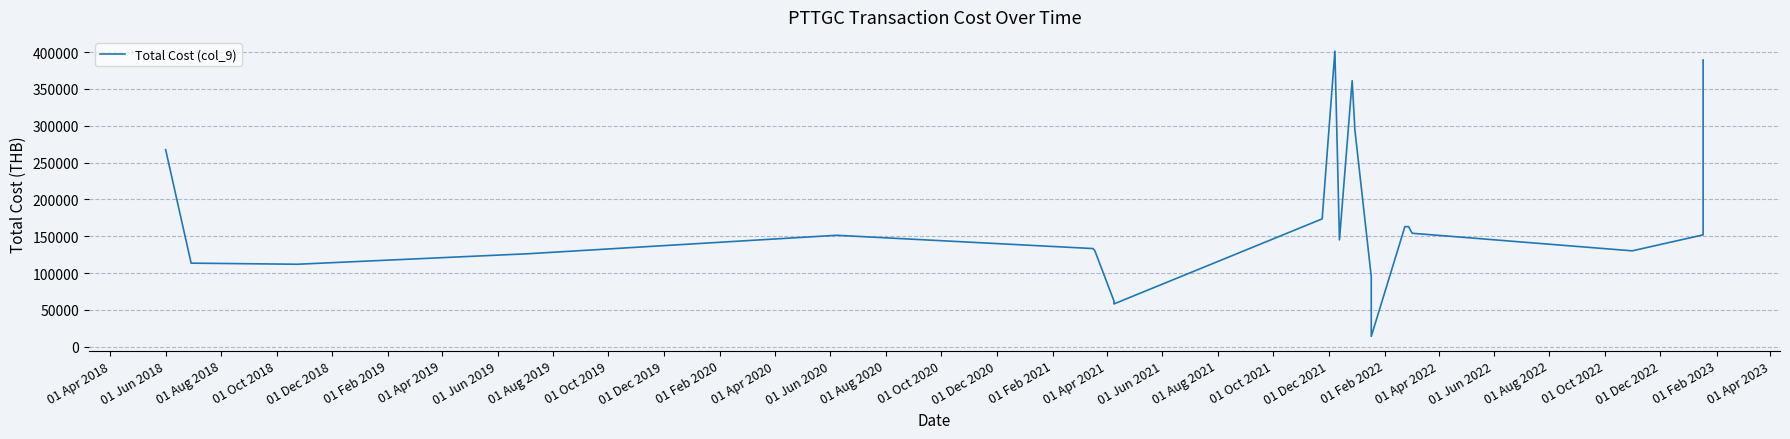

How many points are lower than both their immediate neighbors (excluding endpoints)?

5